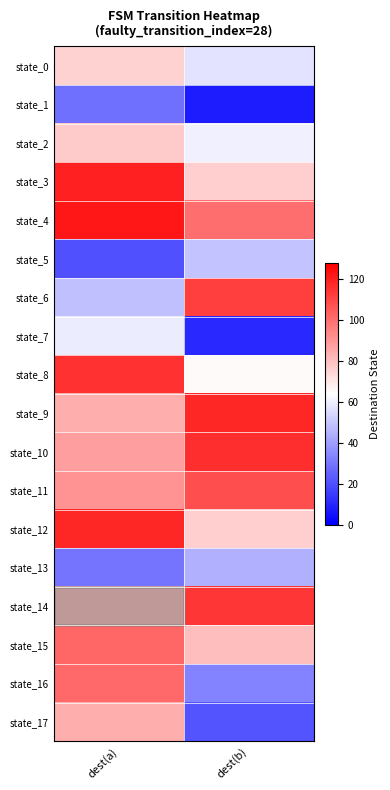

Between dest(a) and dest(b), which series saw the biggest shift?

state_16